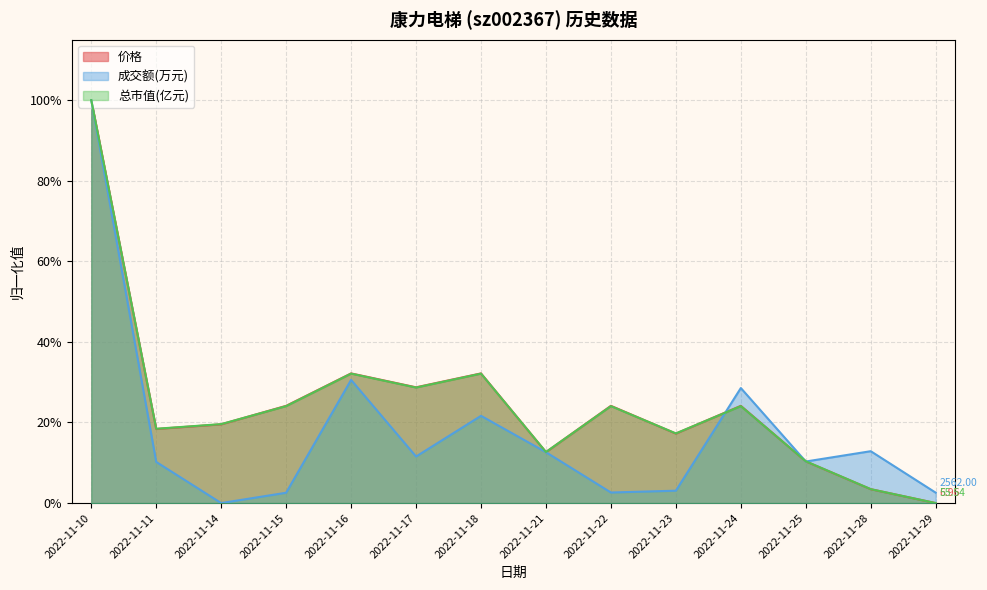

How many lines are shown in the chart?

3